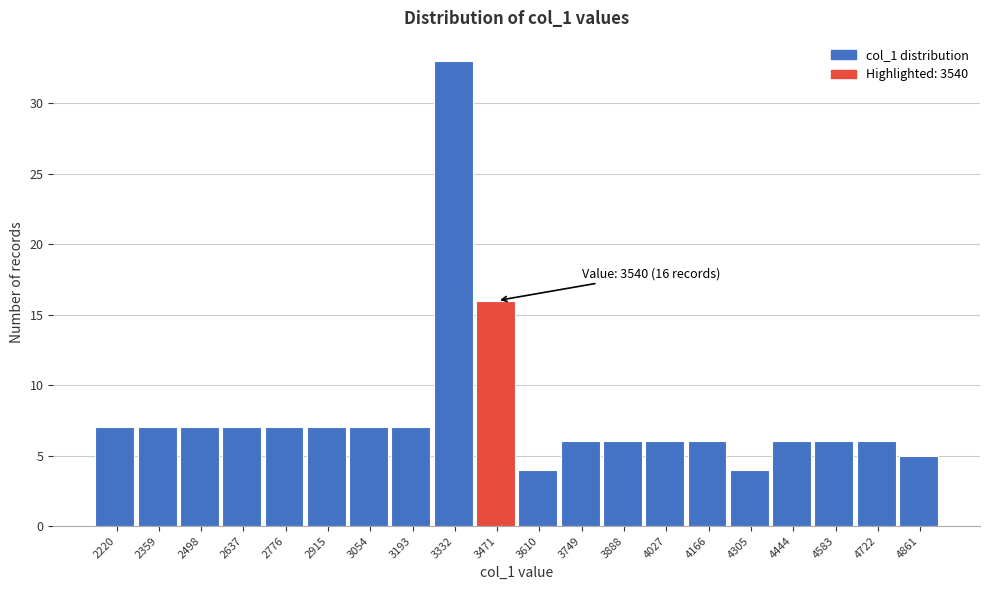

Reading right to left, what are all the values shown in this chart?

5	6	6	6	4	6	6	6	6	4	16	33	7	7	7	7	7	7	7	7